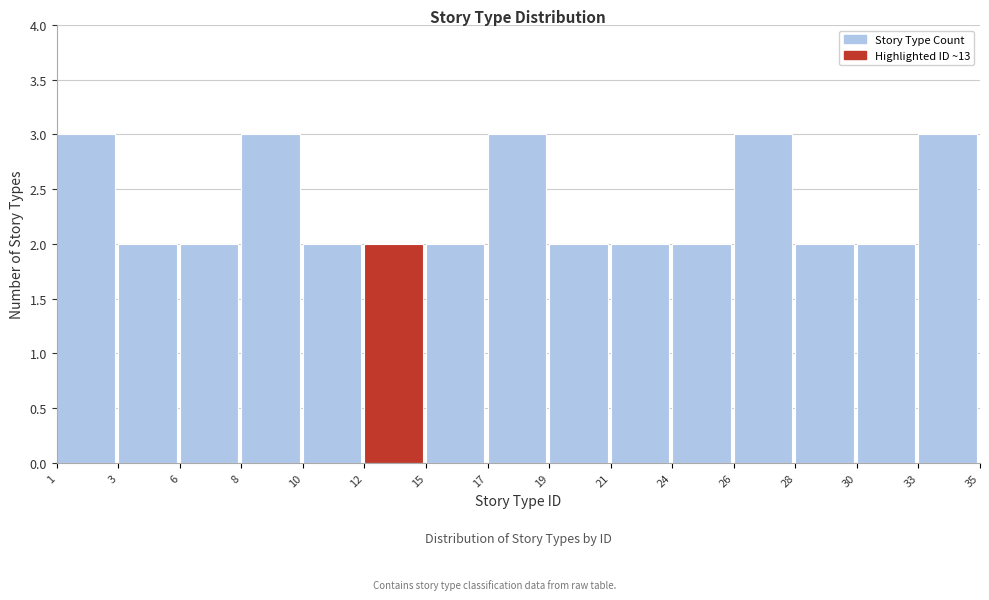

Reading right to left, extract all data points from this chart.

33=3	30=2	28=2	26=3	24=2	21=2	19=2	17=3	15=2	12=2	10=2	8=3	6=2	3=2	1=3